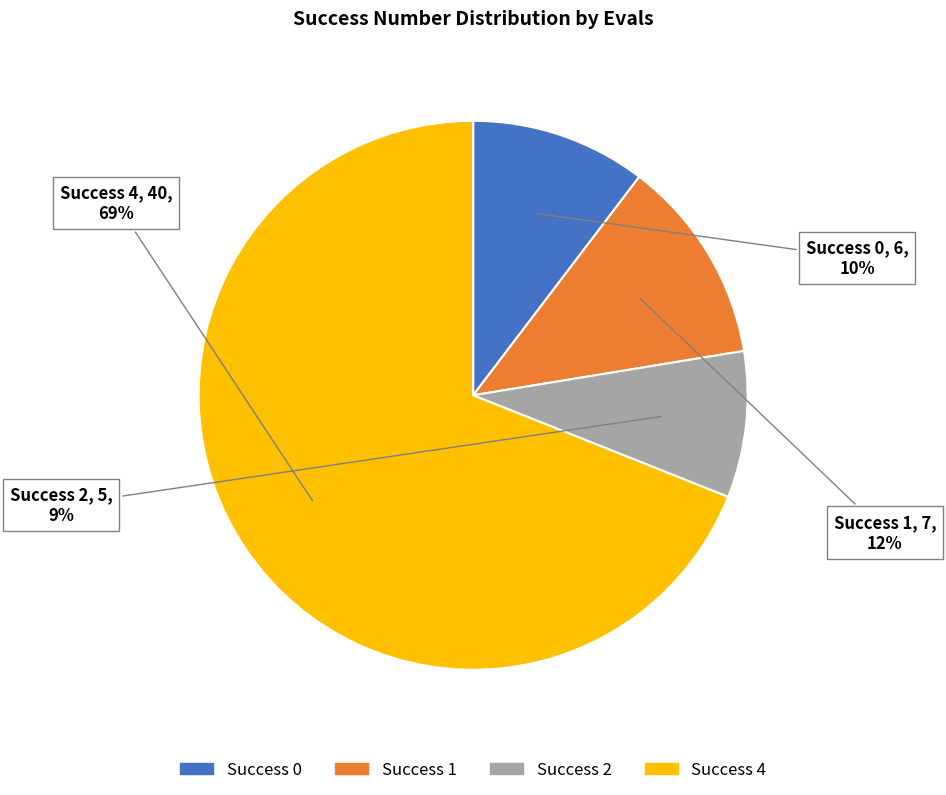

Which has a higher value, Success 1 or Success 2?

Success 1